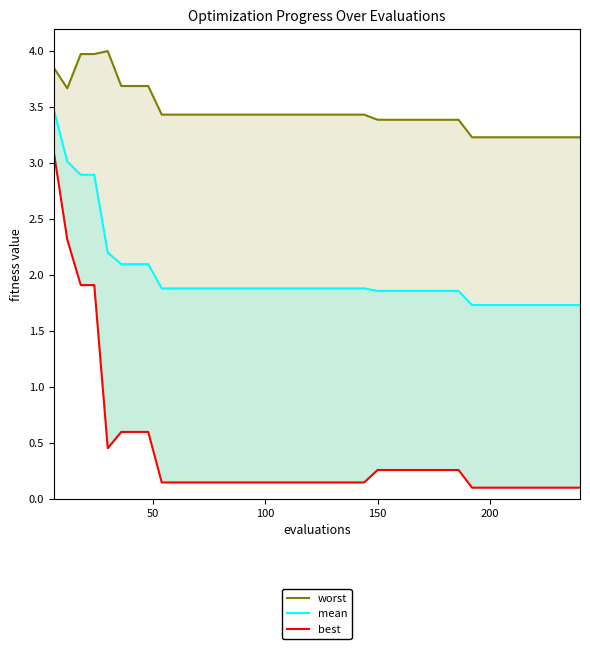

What is the sum of all worst values?

138.2